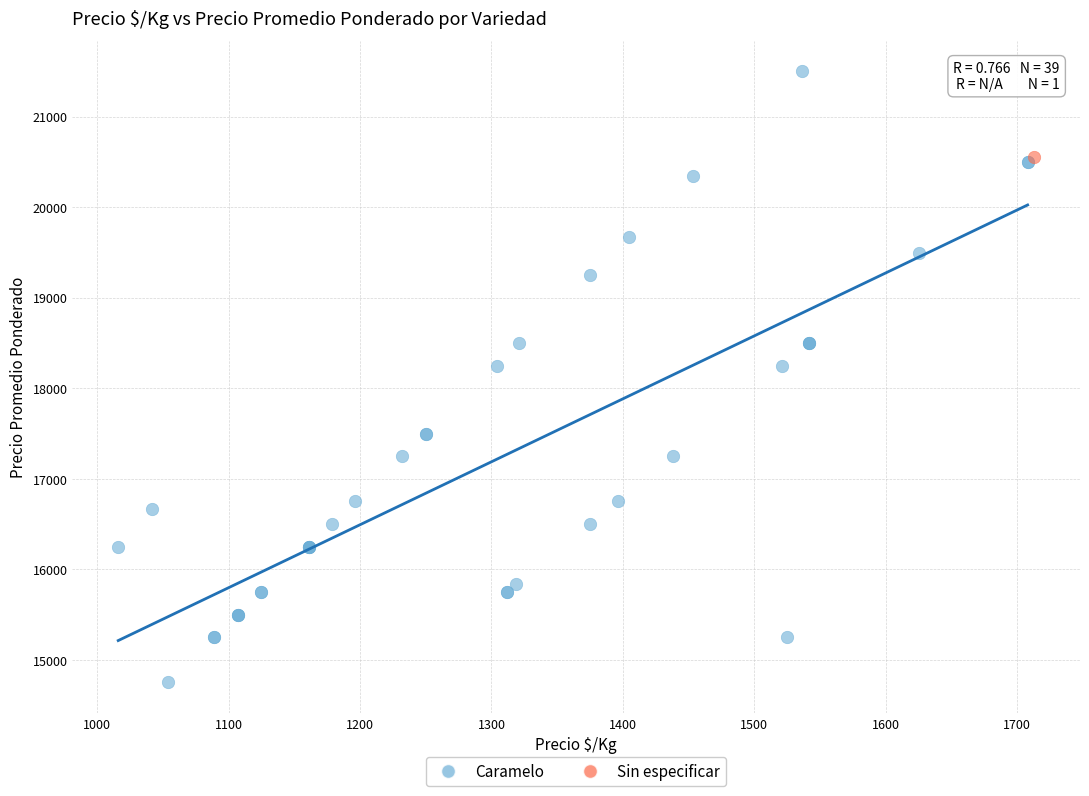

What are all the series names shown in the legend?

Caramelo, Sin especificar